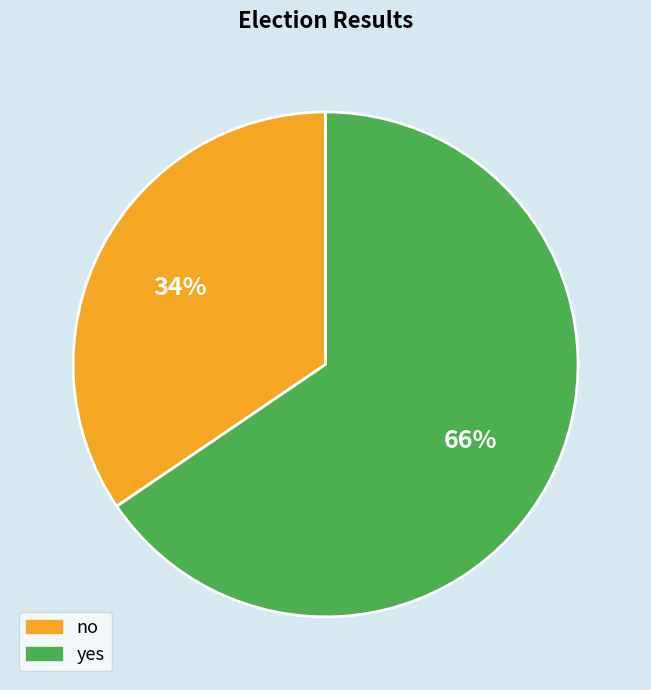

Does no account for over 50% of the chart?

No